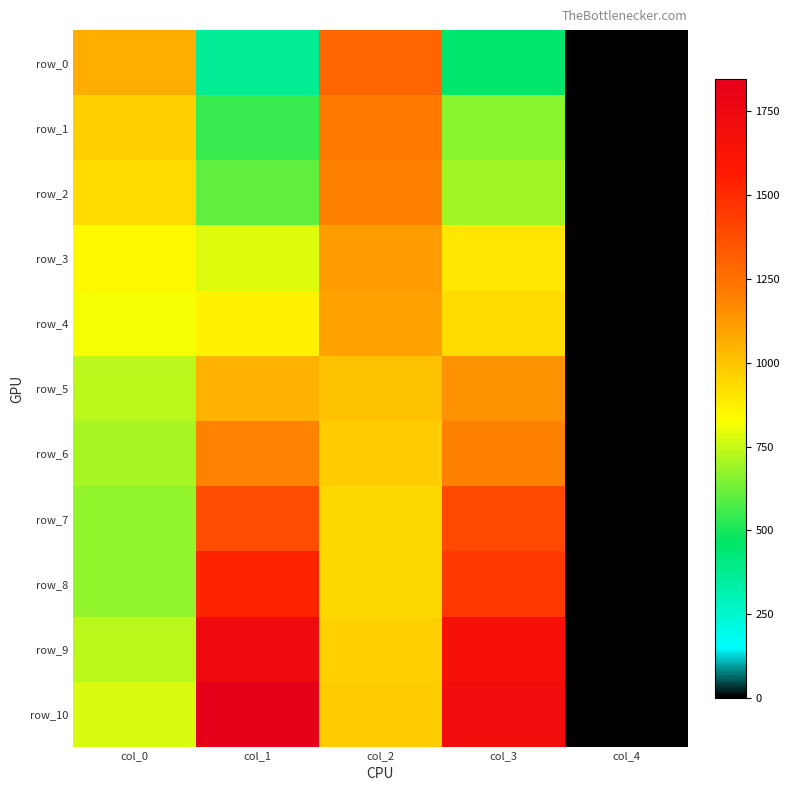

Is it true that row_8 equals 997.6 at col_0?

False